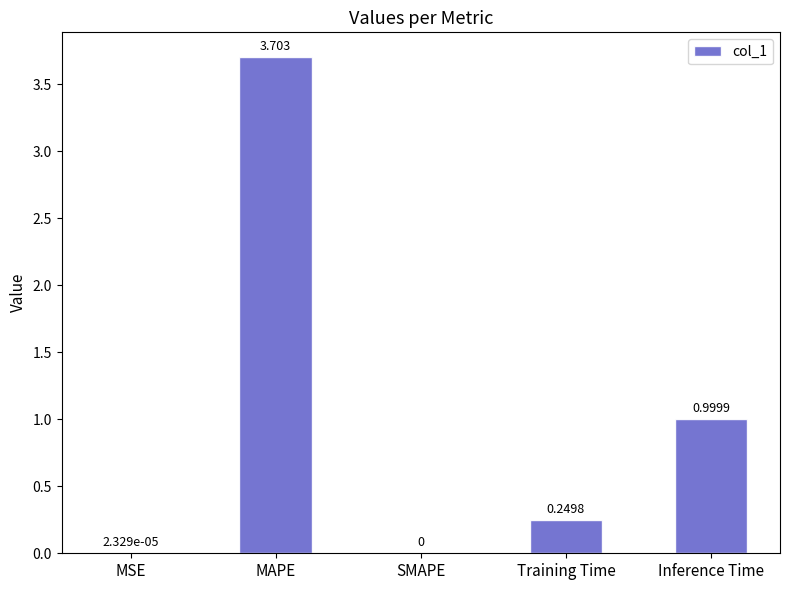

What is the greatest value displayed?

3.7